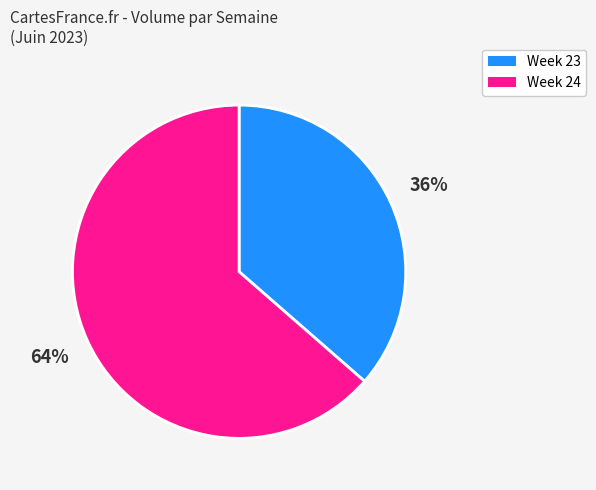

Is it true that Week 23 is 36% of the pie?

True